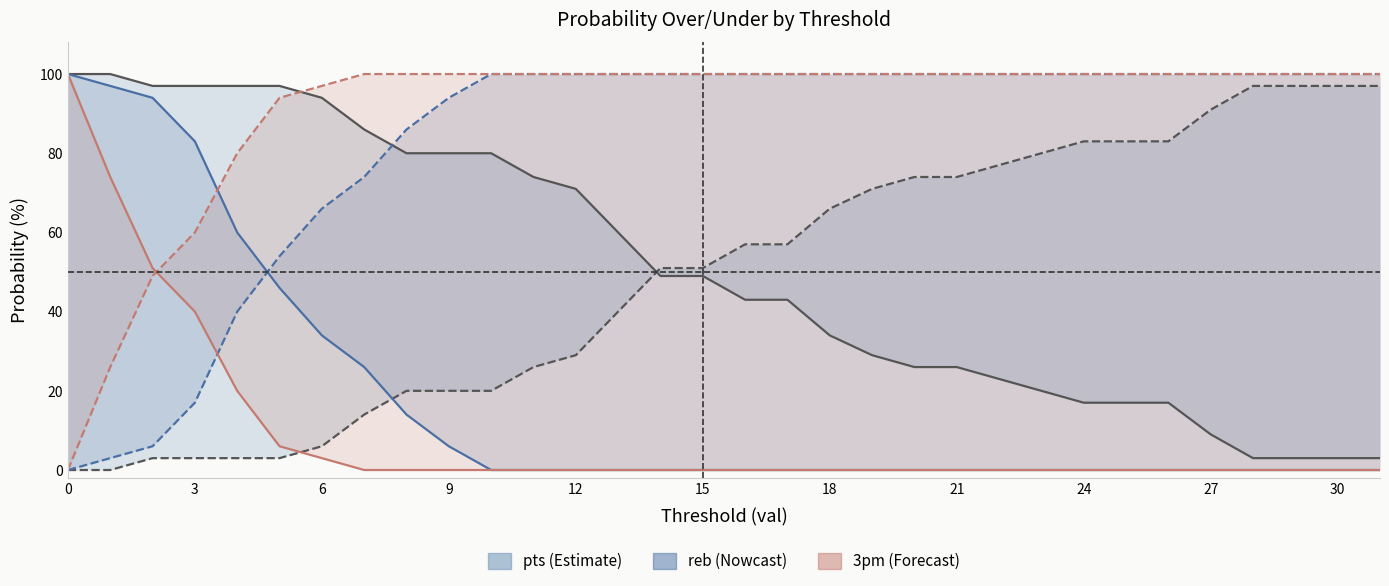

How many times do pts prob over and pts prob under cross each other?

1